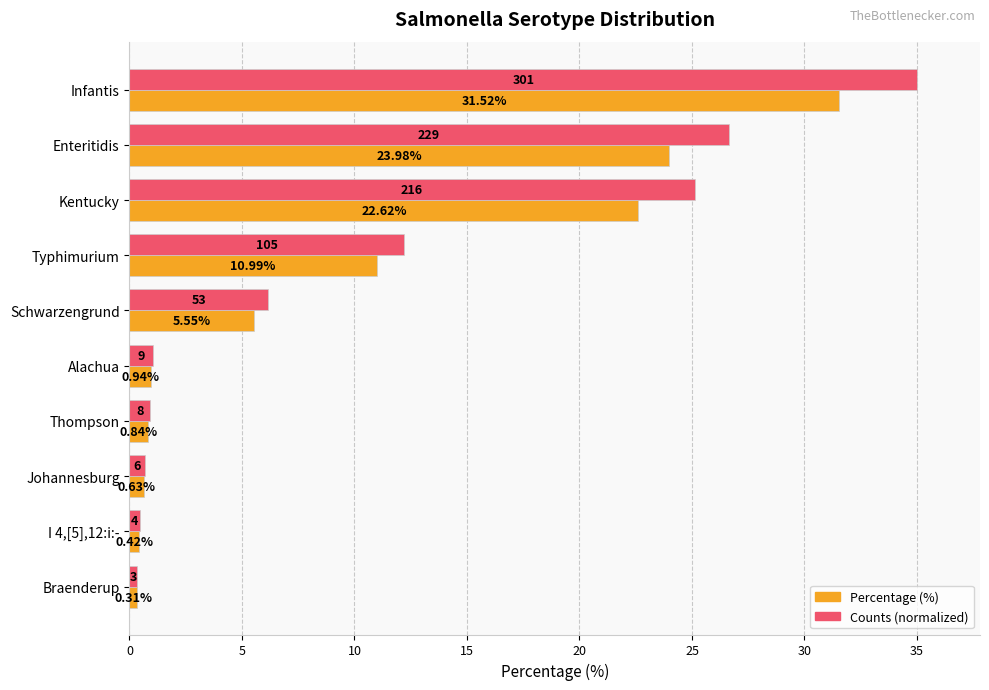

At which label does Counts (normalized) reach its minimum?

Braenderup